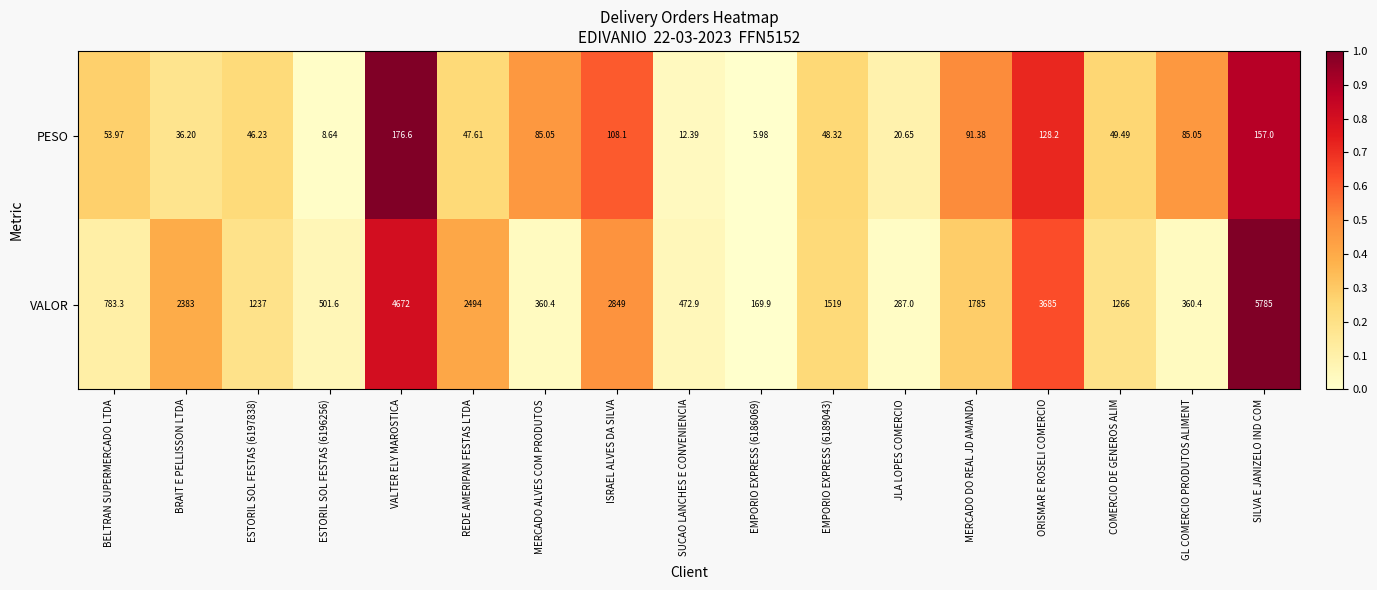

Which series has the largest range (max minus min)?

VALOR